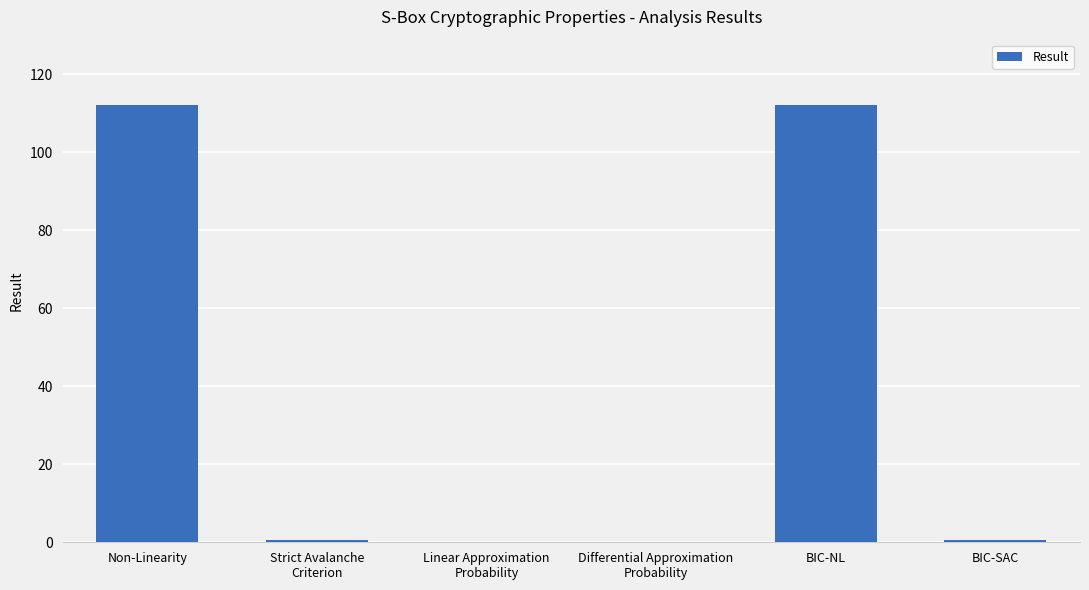

What is the sum of all values?

225.1